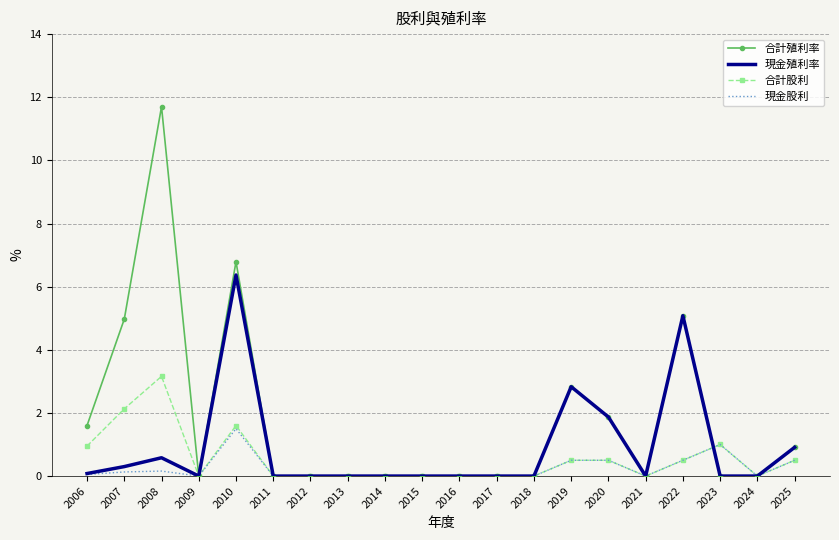

What is the difference between the highest and lowest values at 2020?

1.4